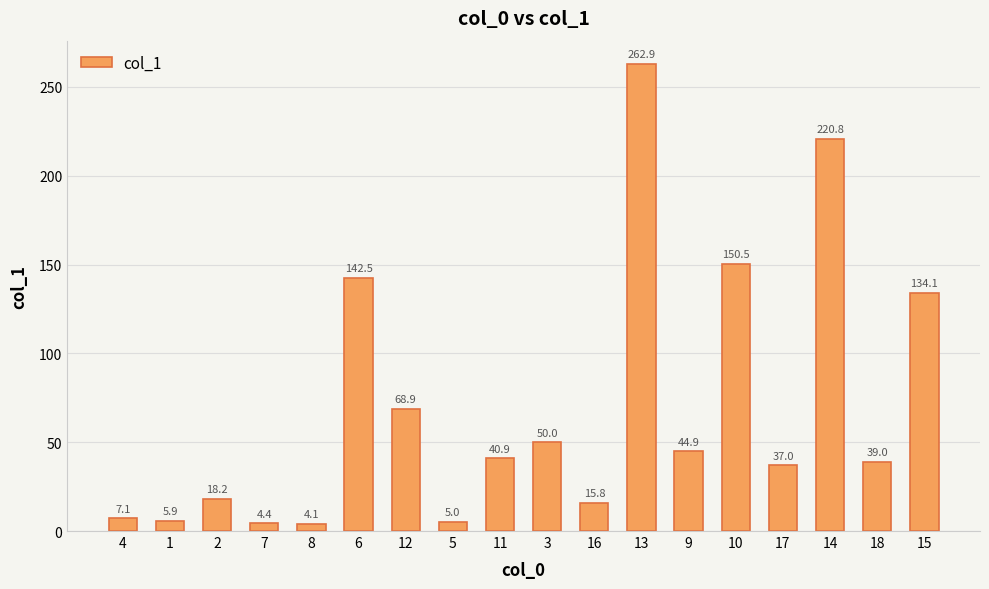

Reading left to right, transcribe all the data shown in this chart.

4=7.1	1=5.9	2=18.2	7=4.4	8=4.1	6=142.5	12=68.9	5=5.0	11=40.9	3=50.0	16=15.8	13=262.9	9=44.9	10=150.5	17=37.0	14=220.8	18=39.0	15=134.1